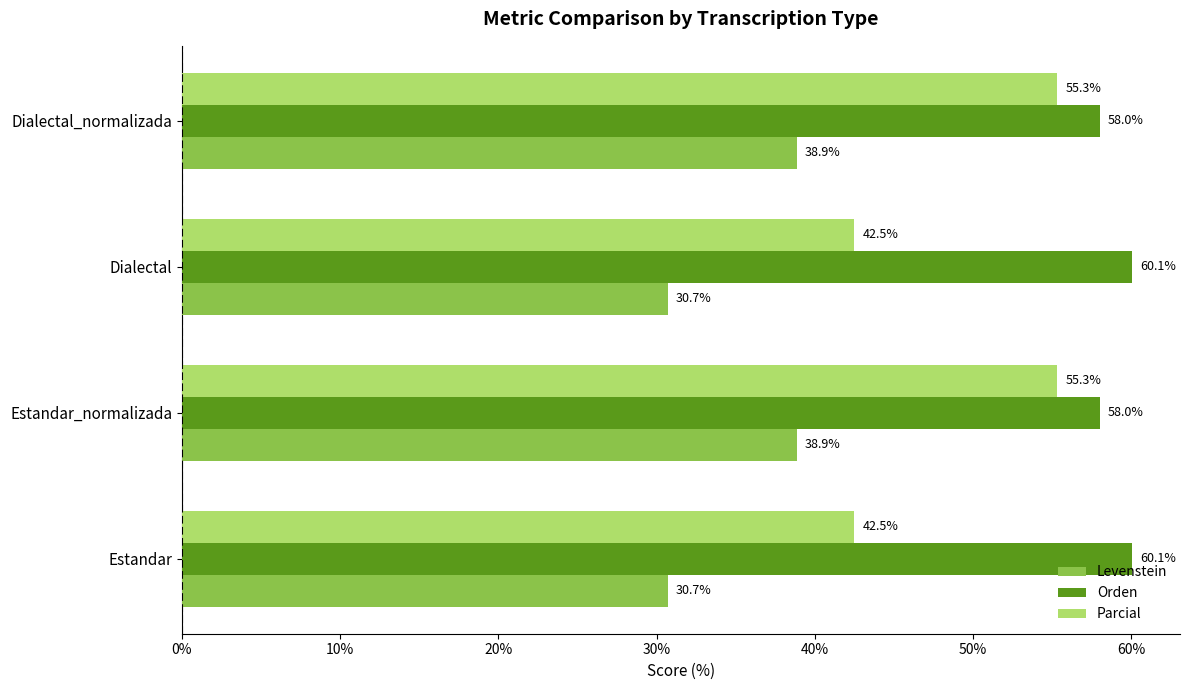

The value of Parcial at Dialectal is 42.5. True or false?

True